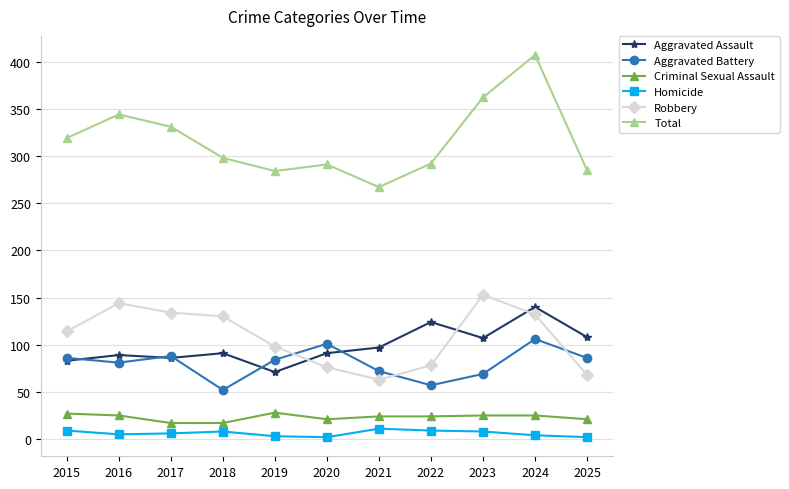

At which category is the sum across all series the highest?

2024